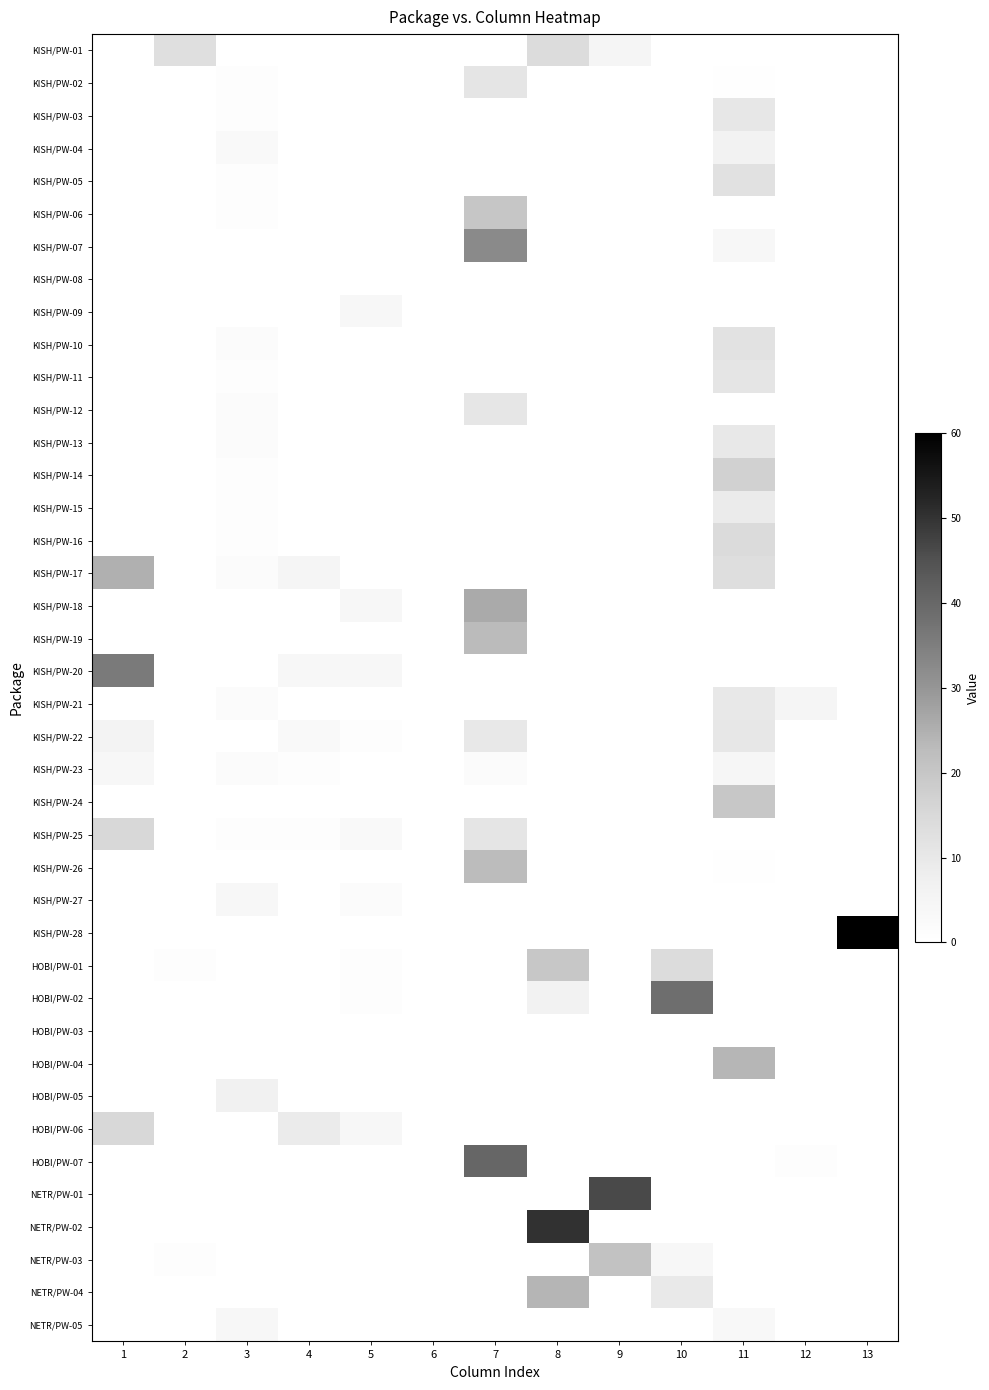

Reading left to right, what are all the values shown in this chart?

KISH/PW-01: 1=0.0	2=13.0	3=0.0	4=0.0	5=0.0	6=0.0	7=0.0	8=14.0	9=5.0	10=0.0	11=0.0	12=0.0	13=0.0
KISH/PW-02: 1=0.0	2=0.0	3=1.0	4=0.0	5=0.0	6=0.0	7=11.1	8=0.0	9=0.0	10=0.0	11=0.3	12=0.0	13=0.0
KISH/PW-03: 1=0.0	2=0.0	3=1.0	4=0.0	5=0.0	6=0.0	7=0.0	8=0.0	9=0.0	10=0.0	11=10.4	12=0.0	13=0.0
KISH/PW-04: 1=0.0	2=0.0	3=3.0	4=0.0	5=0.0	6=0.0	7=0.0	8=0.0	9=0.0	10=0.0	11=6.5	12=0.0	13=0.0
KISH/PW-05: 1=0.0	2=0.0	3=1.0	4=0.0	5=0.0	6=0.0	7=0.0	8=0.0	9=0.0	10=0.0	11=12.2	12=0.0	13=0.0
KISH/PW-06: 1=0.0	2=0.0	3=1.0	4=0.0	5=0.0	6=0.0	7=20.0	8=0.0	9=0.0	10=0.0	11=0.0	12=0.0	13=0.0
KISH/PW-07: 1=0.0	2=0.0	3=0.0	4=0.0	5=0.0	6=0.0	7=32.4	8=0.0	9=0.0	10=0.0	11=3.9	12=0.0	13=0.0
KISH/PW-08: 1=0.0	2=0.0	3=0.0	4=0.0	5=0.0	6=0.0	7=0.0	8=0.0	9=0.0	10=0.0	11=0.0	12=0.0	13=0.0
KISH/PW-09: 1=0.0	2=0.0	3=0.0	4=0.0	5=4.0	6=0.0	7=0.0	8=0.0	9=0.0	10=0.0	11=0.0	12=0.0	13=0.0
KISH/PW-10: 1=0.0	2=0.0	3=2.0	4=0.0	5=0.0	6=0.0	7=0.0	8=0.0	9=0.0	10=0.0	11=12.0	12=0.0	13=0.0
KISH/PW-11: 1=0.0	2=0.0	3=1.0	4=0.0	5=0.0	6=0.0	7=0.0	8=0.0	9=0.0	10=0.0	11=10.9	12=0.0	13=0.0
KISH/PW-12: 1=0.0	2=0.0	3=2.0	4=0.0	5=0.0	6=0.0	7=10.8	8=0.0	9=0.0	10=0.0	11=0.0	12=0.0	13=0.0
KISH/PW-13: 1=0.0	2=0.0	3=2.0	4=0.0	5=0.0	6=0.0	7=0.0	8=0.0	9=0.0	10=0.0	11=10.0	12=0.0	13=0.0
KISH/PW-14: 1=0.0	2=0.0	3=1.0	4=0.0	5=0.0	6=0.0	7=0.0	8=0.0	9=0.0	10=0.0	11=16.9	12=0.0	13=0.0
KISH/PW-15: 1=0.0	2=0.0	3=1.0	4=0.0	5=0.0	6=0.0	7=0.0	8=0.0	9=0.0	10=0.0	11=9.0	12=0.0	13=0.0
KISH/PW-16: 1=0.0	2=0.0	3=1.0	4=0.0	5=0.0	6=0.0	7=0.0	8=0.0	9=0.0	10=0.0	11=14.1	12=0.0	13=0.0
KISH/PW-17: 1=25.0	2=0.0	3=2.0	4=5.0	5=0.0	6=0.0	7=0.0	8=0.0	9=0.0	10=0.0	11=13.2	12=0.0	13=0.0
KISH/PW-18: 1=0.0	2=0.0	3=0.0	4=0.0	5=4.0	6=0.0	7=26.0	8=0.0	9=0.0	10=0.0	11=0.0	12=0.0	13=0.0
KISH/PW-19: 1=0.0	2=0.0	3=0.0	4=0.0	5=0.0	6=0.0	7=22.9	8=0.0	9=0.0	10=0.0	11=0.0	12=0.0	13=0.0
KISH/PW-20: 1=36.0	2=0.0	3=0.0	4=4.0	5=4.0	6=0.0	7=0.0	8=0.0	9=0.0	10=0.0	11=0.0	12=0.0	13=0.0
KISH/PW-21: 1=0.0	2=0.0	3=2.0	4=0.0	5=0.0	6=0.0	7=0.0	8=0.0	9=0.0	10=0.0	11=10.0	12=5.0	13=0.0
KISH/PW-22: 1=6.0	2=0.0	3=0.0	4=3.0	5=1.0	6=0.0	7=9.9	8=0.0	9=0.0	10=0.0	11=10.5	12=0.0	13=0.0
KISH/PW-23: 1=4.0	2=0.0	3=2.0	4=1.0	5=0.0	6=0.0	7=1.9	8=0.0	9=0.0	10=0.0	11=4.5	12=0.0	13=0.0
KISH/PW-24: 1=0.0	2=0.0	3=0.0	4=0.0	5=0.0	6=0.0	7=0.0	8=0.0	9=0.0	10=0.0	11=19.8	12=0.0	13=0.0
KISH/PW-25: 1=15.0	2=0.0	3=1.0	4=1.0	5=3.0	6=0.0	7=11.0	8=0.0	9=0.0	10=0.0	11=0.0	12=0.0	13=0.0
KISH/PW-26: 1=0.0	2=0.0	3=0.0	4=0.0	5=0.0	6=0.0	7=22.7	8=0.0	9=0.0	10=0.0	11=0.5	12=0.0	13=0.0
KISH/PW-27: 1=0.0	2=0.0	3=4.0	4=0.0	5=2.0	6=0.0	7=0.0	8=0.0	9=0.0	10=0.0	11=0.0	12=0.0	13=0.0
KISH/PW-28: 1=0.0	2=0.0	3=0.0	4=0.0	5=0.0	6=0.0	7=0.0	8=0.0	9=0.0	10=0.0	11=0.0	12=0.0	13=60.0
HOBI/PW-01: 1=0.0	2=1.0	3=0.0	4=0.0	5=1.0	6=0.0	7=0.0	8=19.7	9=0.0	10=14.0	11=0.0	12=0.0	13=0.0
HOBI/PW-02: 1=0.0	2=0.0	3=0.0	4=0.0	5=1.0	6=0.0	7=0.0	8=6.2	9=0.0	10=38.5	11=0.0	12=0.0	13=0.0
HOBI/PW-03: 1=0.0	2=0.0	3=0.0	4=0.0	5=0.0	6=0.0	7=0.0	8=0.0	9=0.0	10=0.0	11=0.0	12=0.0	13=0.0
HOBI/PW-04: 1=0.0	2=0.0	3=0.0	4=0.0	5=0.0	6=0.0	7=0.0	8=0.0	9=0.0	10=0.0	11=23.8	12=0.0	13=0.0
HOBI/PW-05: 1=0.0	2=0.0	3=7.0	4=0.0	5=0.0	6=0.0	7=0.0	8=0.0	9=0.0	10=0.0	11=0.0	12=0.0	13=0.0
HOBI/PW-06: 1=15.0	2=0.0	3=0.0	4=9.0	5=4.0	6=0.0	7=0.0	8=0.0	9=0.0	10=0.0	11=0.0	12=0.0	13=0.0
HOBI/PW-07: 1=0.0	2=0.0	3=0.0	4=0.0	5=0.0	6=0.0	7=40.2	8=0.0	9=0.0	10=0.0	11=0.0	12=1.0	13=0.0
NETR/PW-01: 1=0.0	2=0.0	3=0.0	4=0.0	5=0.0	6=0.0	7=0.0	8=0.0	9=46.2	10=0.0	11=0.0	12=0.0	13=0.0
NETR/PW-02: 1=0.0	2=0.0	3=0.0	4=0.0	5=0.0	6=0.0	7=0.0	8=50.4	9=0.0	10=0.0	11=0.0	12=0.0	13=0.0
NETR/PW-03: 1=0.0	2=1.0	3=0.0	4=0.0	5=0.0	6=0.0	7=0.0	8=0.0	9=20.9	10=3.6	11=0.0	12=0.0	13=0.0
NETR/PW-04: 1=0.0	2=0.0	3=0.0	4=0.0	5=0.0	6=0.0	7=0.0	8=24.0	9=0.0	10=9.8	11=0.0	12=0.0	13=0.0
NETR/PW-05: 1=0.0	2=0.0	3=4.0	4=0.0	5=0.0	6=0.0	7=0.0	8=0.0	9=0.0	10=0.0	11=3.1	12=0.0	13=0.0